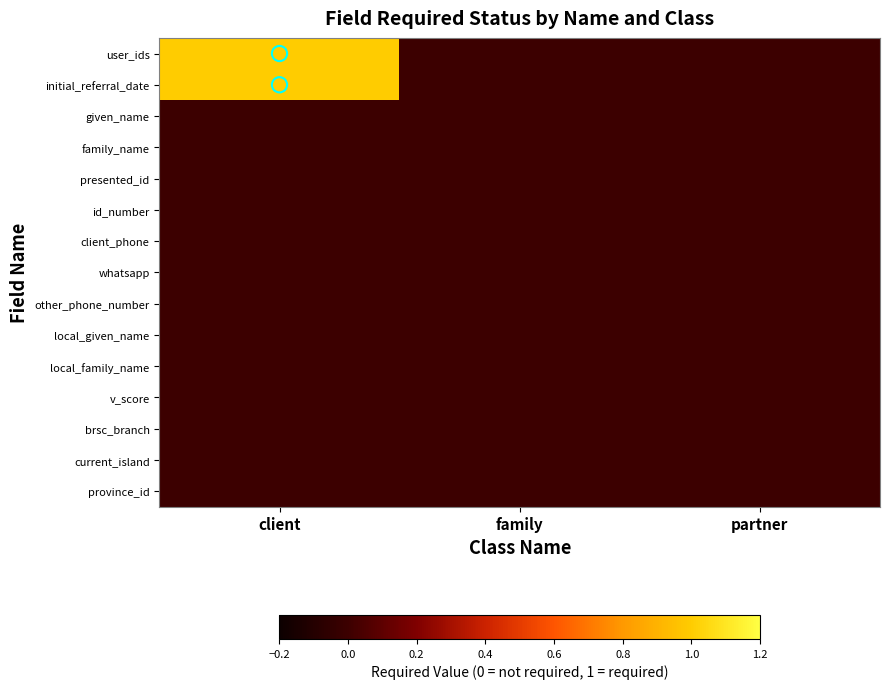

At partner, list the series in order from largest to smallest.

user_ids, initial_referral_date, given_name, family_name, presented_id, id_number, client_phone, whatsapp, other_phone_number, local_given_name, local_family_name, v_score, brsc_branch, current_island, province_id